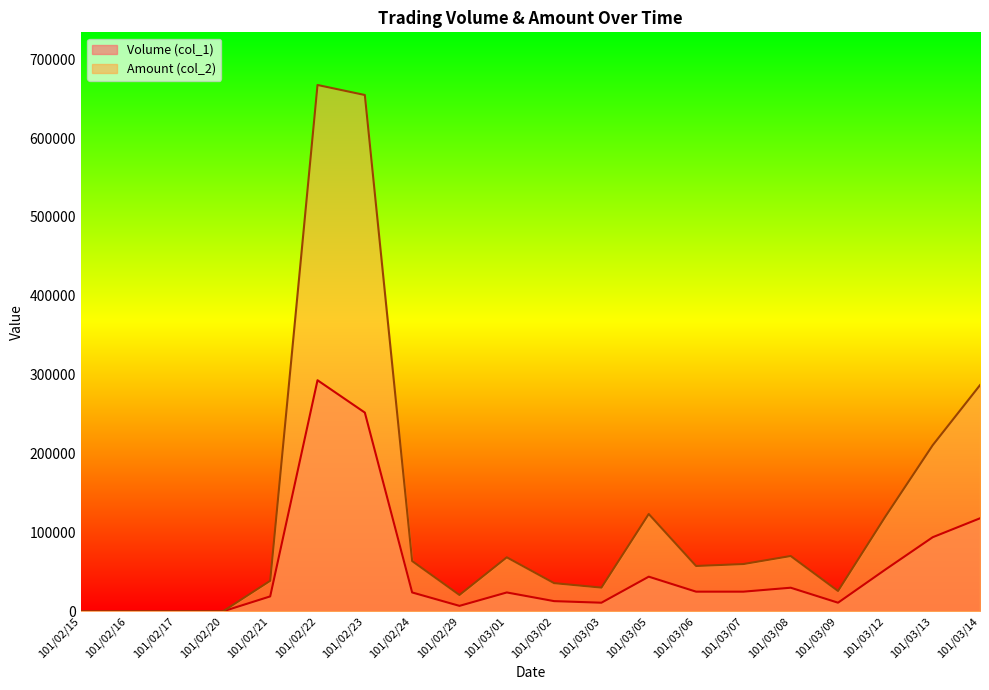

At which label is Amount (col_2) closest to 333630?

101/03/14